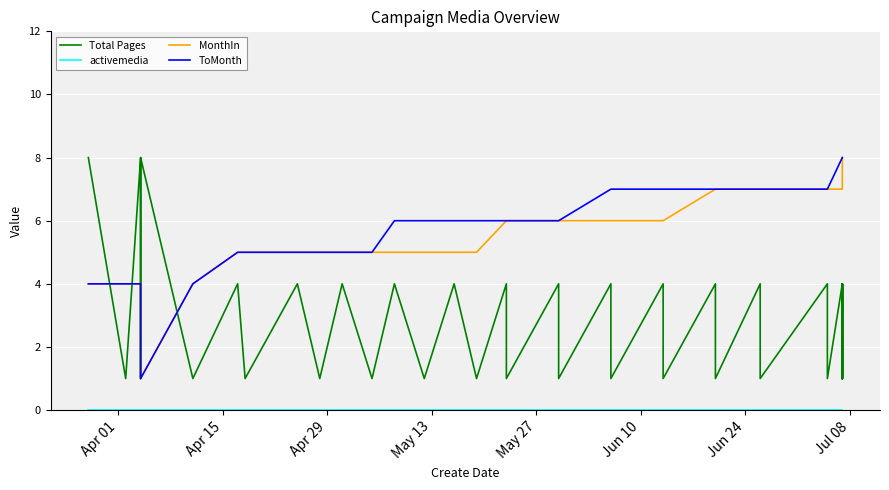

Reading left to right, list all the values displayed in this chart.

Total Pages: 8	1	1	8	1	8	1	4	1	4	1	4	1	4	1	4	1	4	1	4	1	4	1	4	1	4	1	4	1	4	1	4	1	4	1	4	1	4	1
activemedia: 0	0	0	0	0	0	0	0	0	0	0	0	0	0	0	0	0	0	0	0	0	0	0	0	0	0	0	0	0	0	0	0	0	0	0	0	0	0	0
MonthIn: 4	4	4	4	4	1	4	5	5	5	5	5	5	5	5	5	5	6	6	6	6	6	6	6	6	7	7	7	7	7	7	7	7	7	7	8	8	8	8
ToMonth: 4	4	4	4	4	1	4	5	5	5	5	5	5	6	6	6	6	6	6	6	6	7	7	7	7	7	7	7	7	7	7	8	8	8	8	8	8	8	8